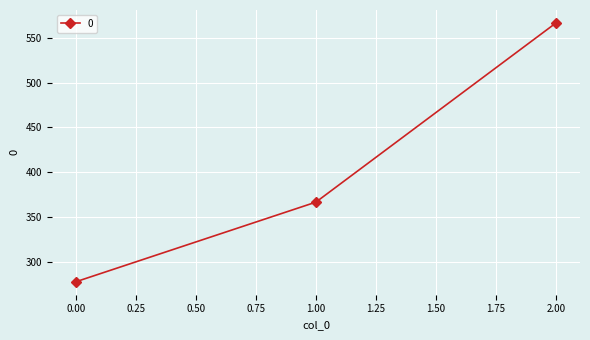

Rank the categories by value from lowest to highest.

0.00, 1.00, 2.00